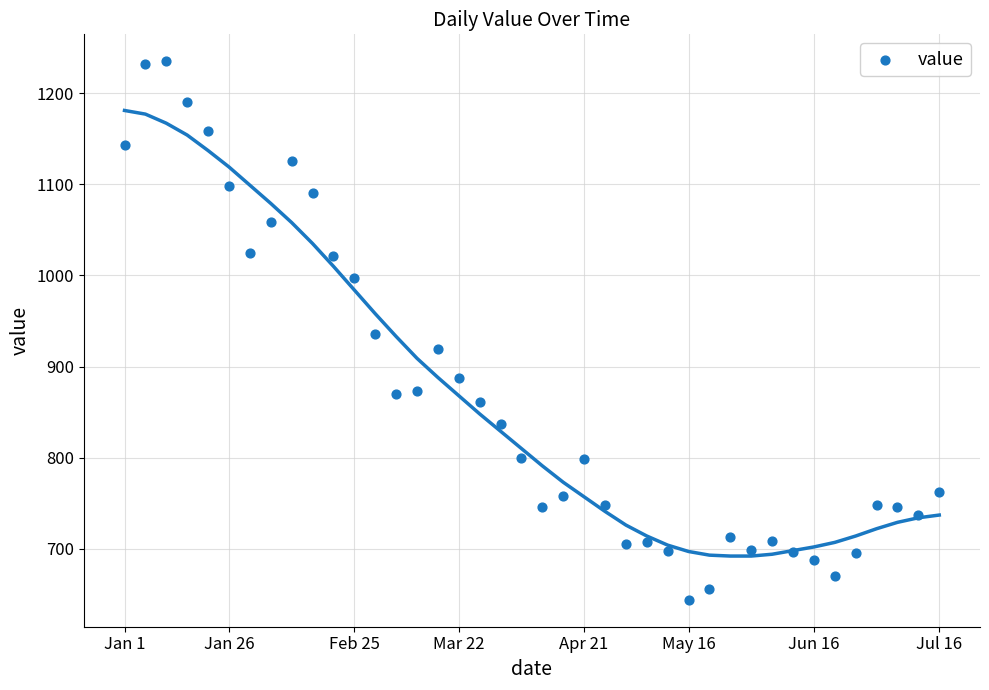

What is the range of Y values (max minus min)?

591